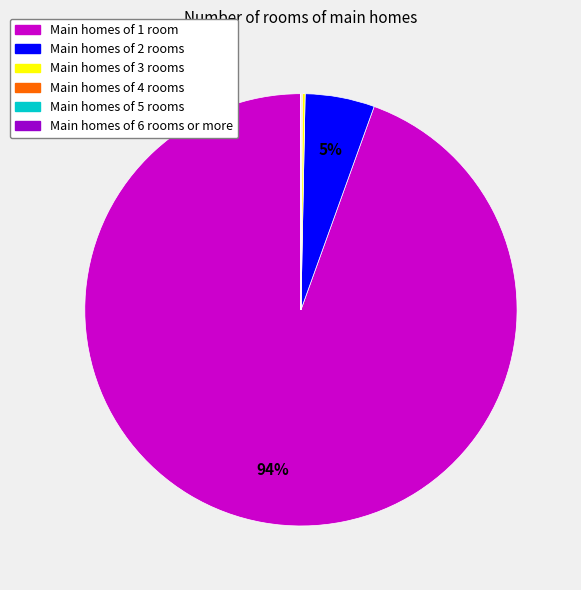

To the nearest percent, what is the average slice percentage?

17%